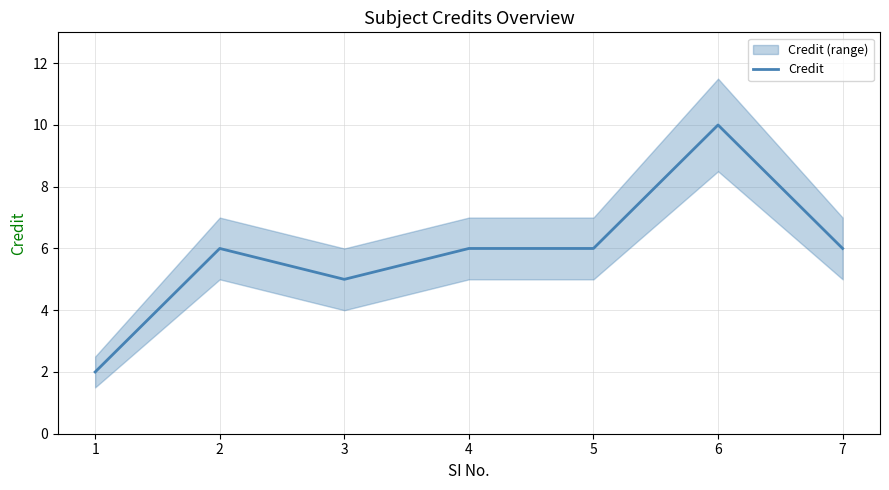

Reading right to left, list all the values displayed in this chart.

6	10	6	6	5	6	2